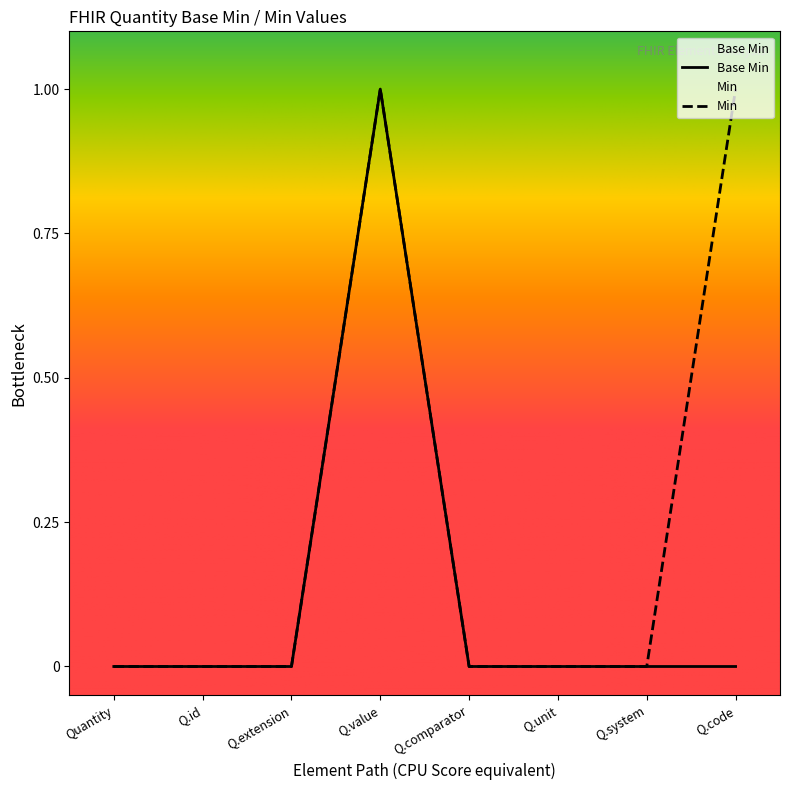

List the series in order of their overall mean, lowest first.

Base Min, Min